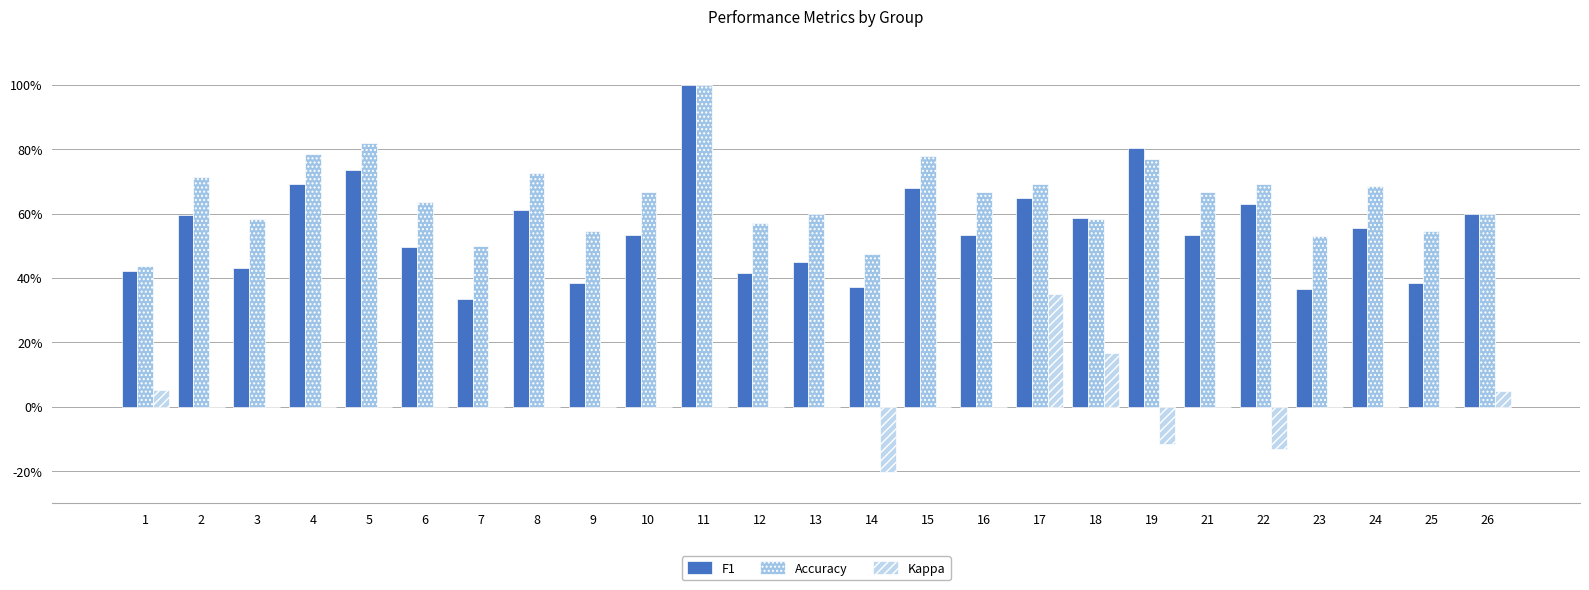

Rank the series by their average value, from highest to lowest.

Accuracy, F1, Kappa